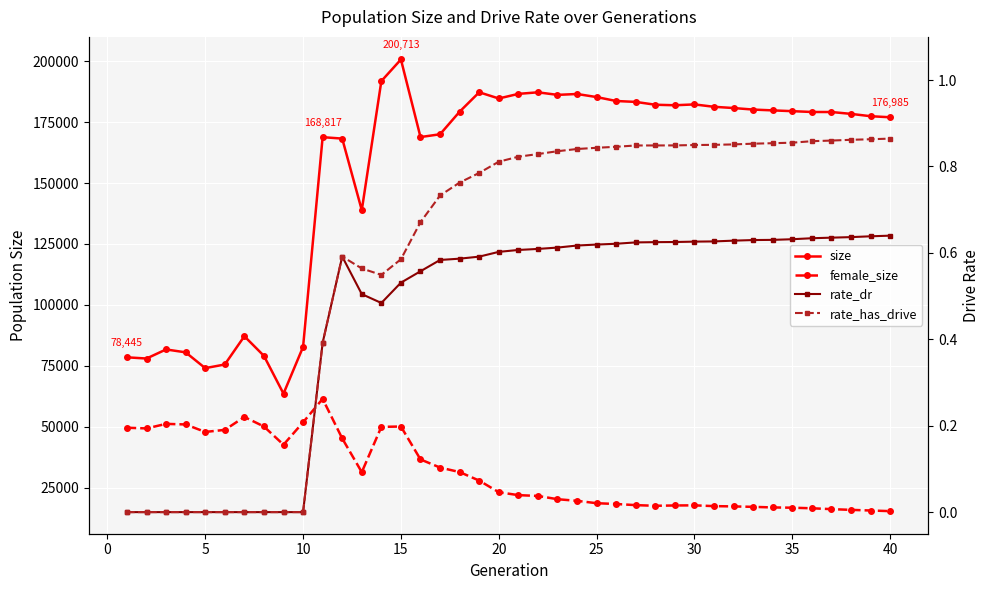

The value of female_size at 31 is 6739.0. True or false?

False